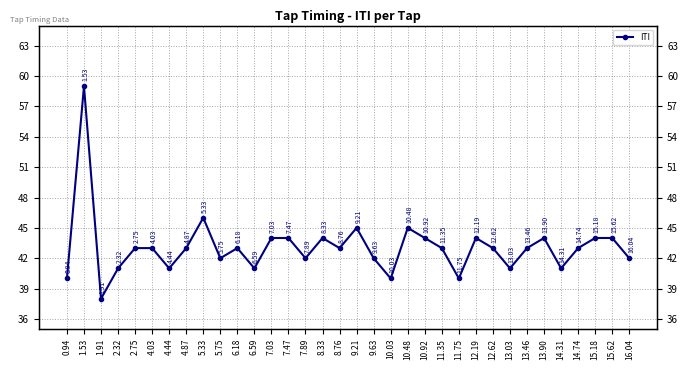

What is the label of the 34th point from the right?

0.94